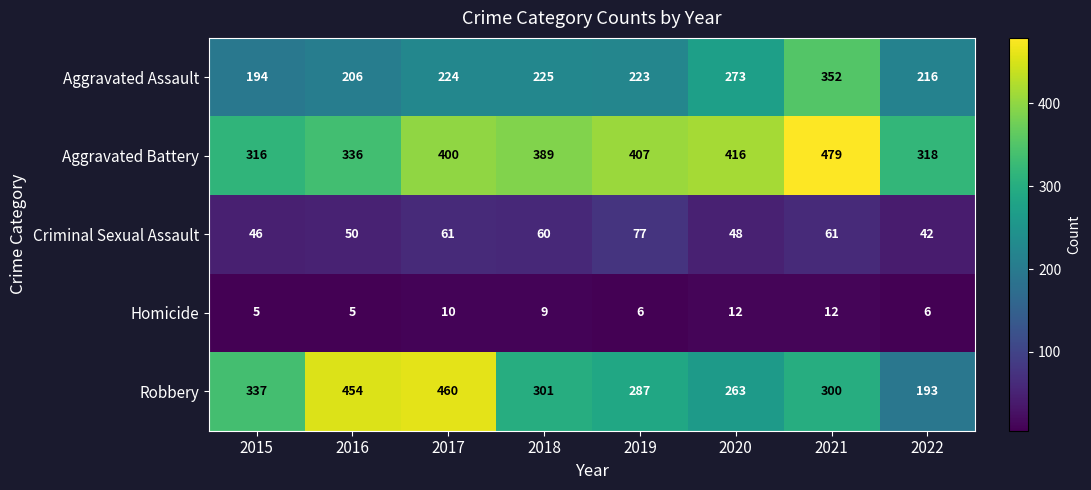

Which series has the largest total across all categories?

Aggravated Battery